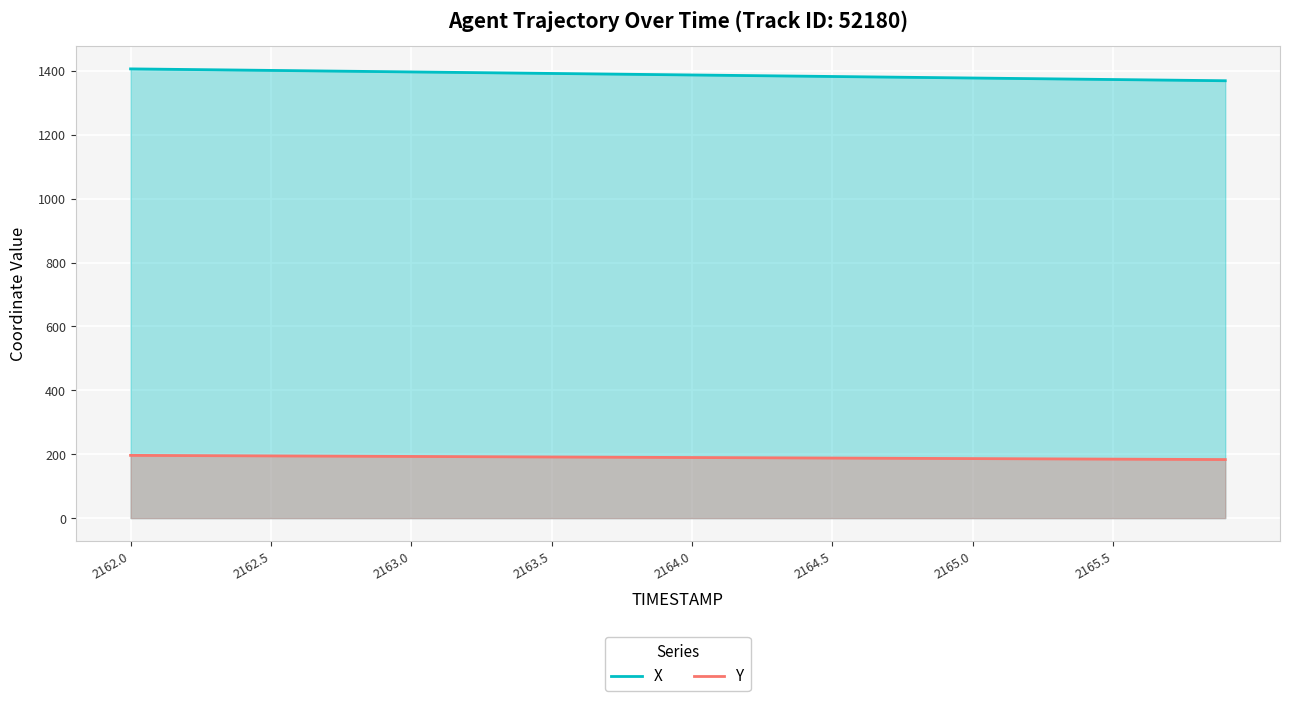

What is the value of the Y point at the 24th from the left?

188.7